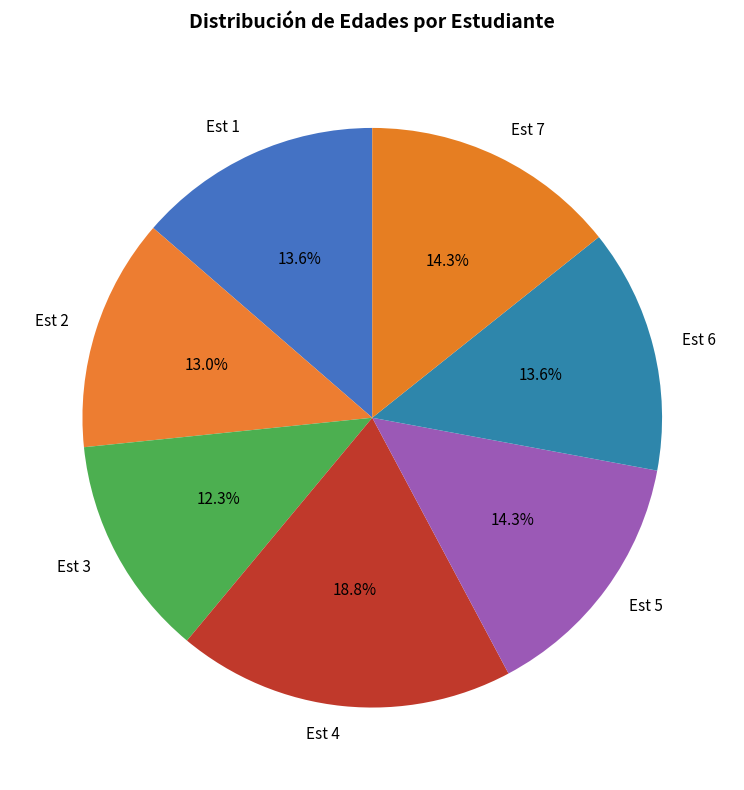

How many segments does this pie chart have?

7